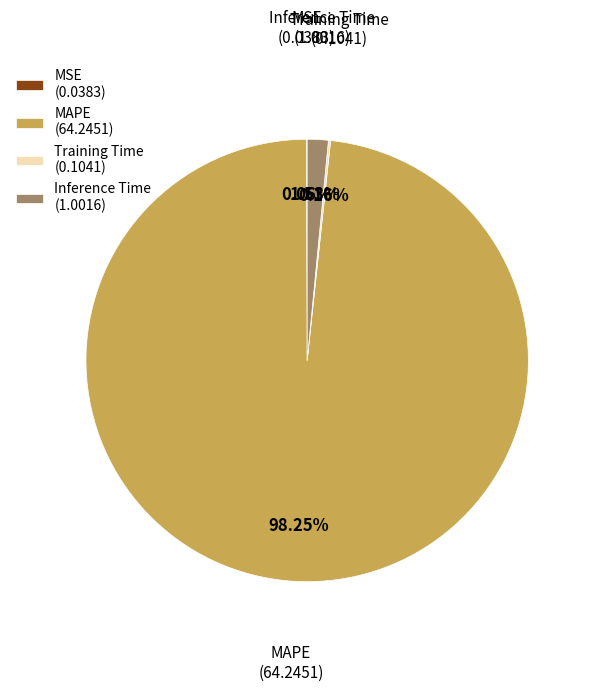

What percentage is the Inference Time slice, to the nearest percent?

2%